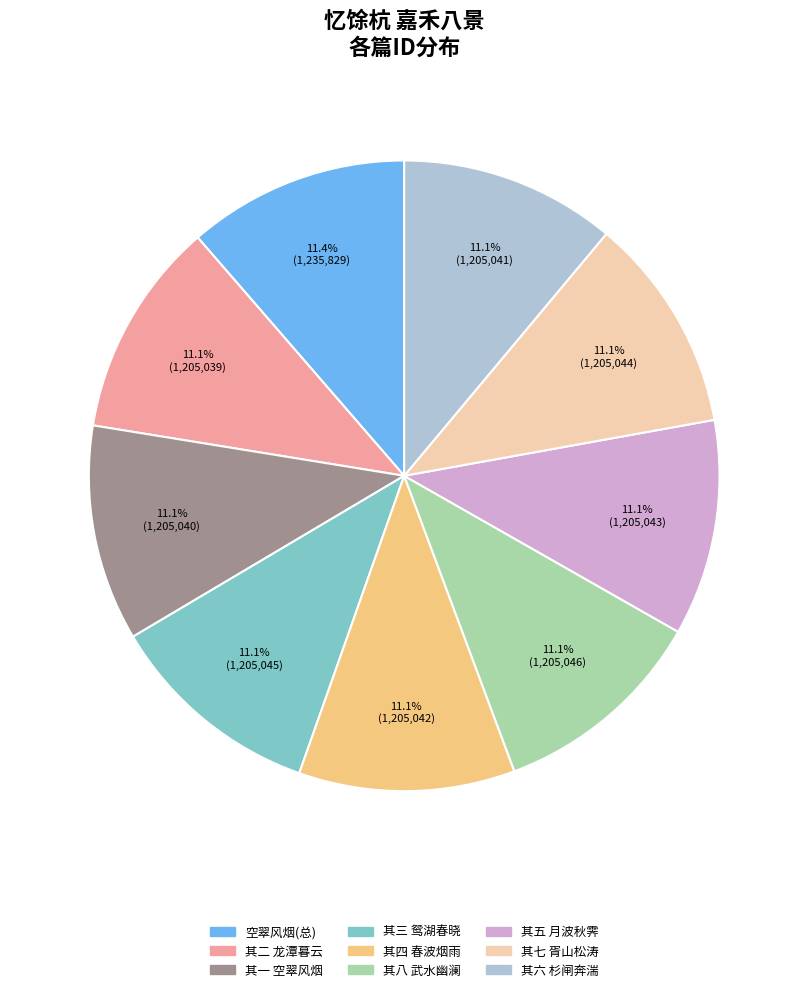

To the nearest percent, what is the average slice percentage?

11%